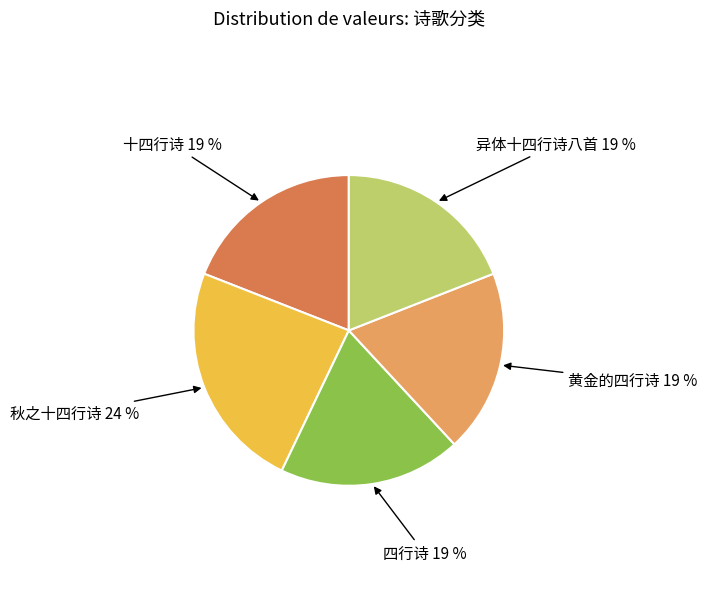

To the nearest percent, what is the difference between the largest and smallest slice percentages?

5%